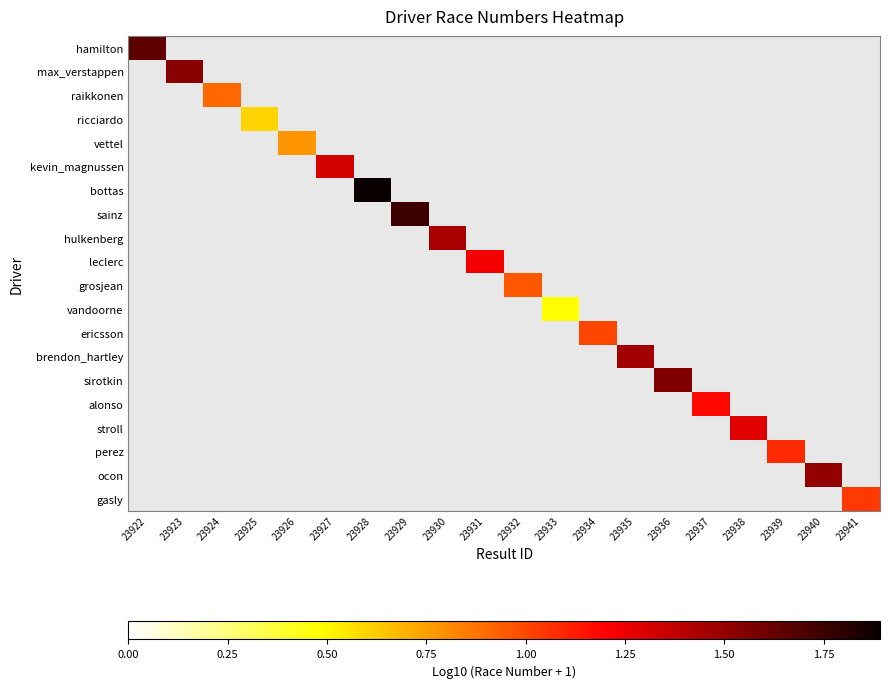

Which label corresponds to the smallest value in the chart?

23933